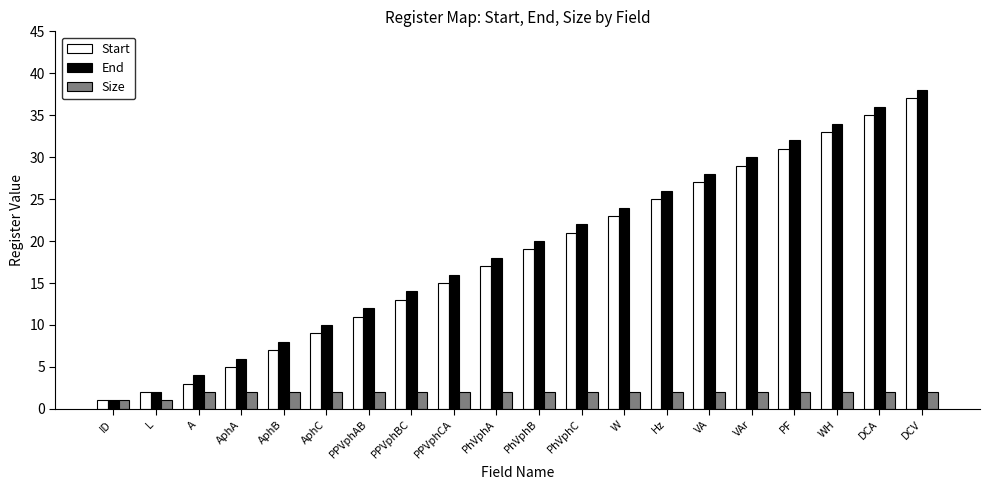

Reading right to left, transcribe all the data shown in this chart.

Start: 37	35	33	31	29	27	25	23	21	19	17	15	13	11	9	7	5	3	2	1
End: 38	36	34	32	30	28	26	24	22	20	18	16	14	12	10	8	6	4	2	1
Size: 2	2	2	2	2	2	2	2	2	2	2	2	2	2	2	2	2	2	1	1